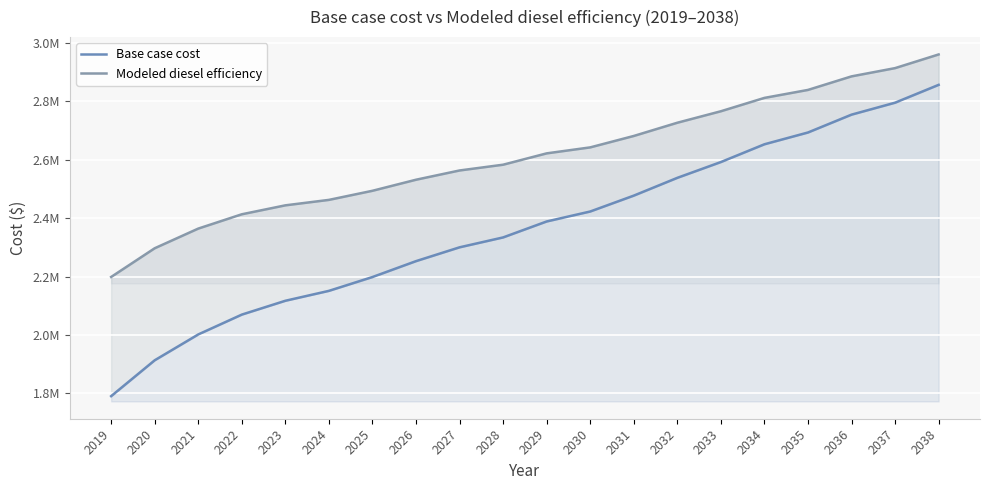

The Modeled diesel efficiency series shows 2563007.8 at 2027. True or false?

True